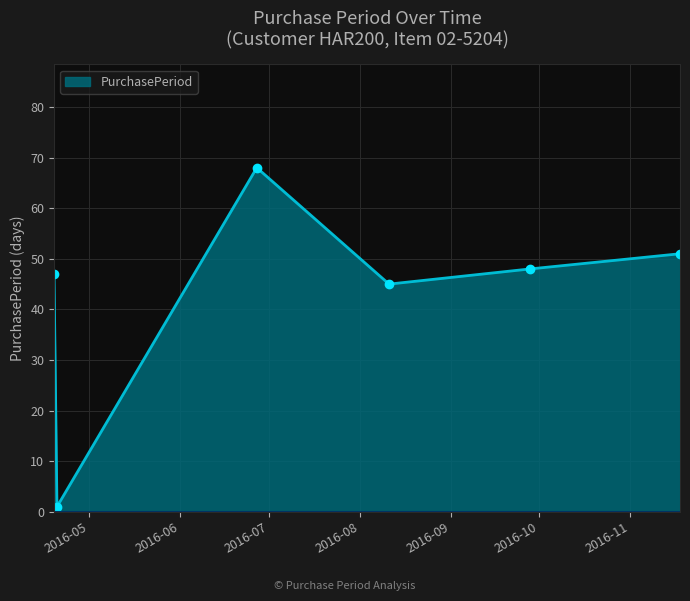

Does the chart display data point markers on the line(s)?

Yes